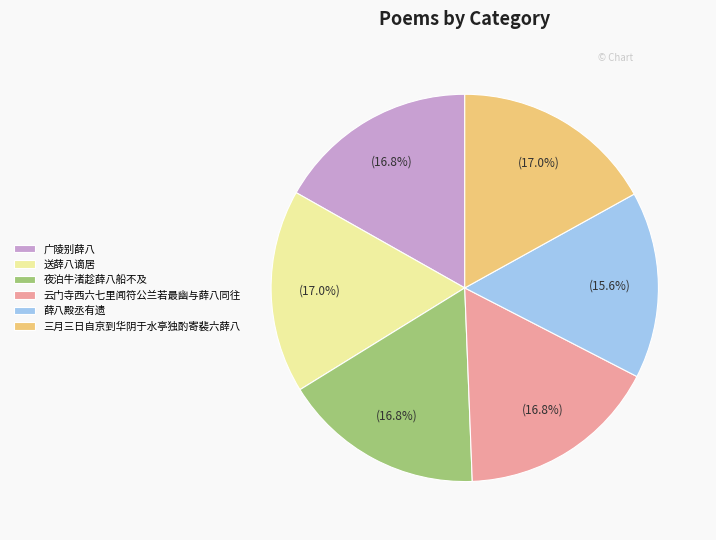

Is the sum of 广陵别薛八 and 三月三日自京到华阴于水亭独酌寄裴六薛八 greater than half?

No